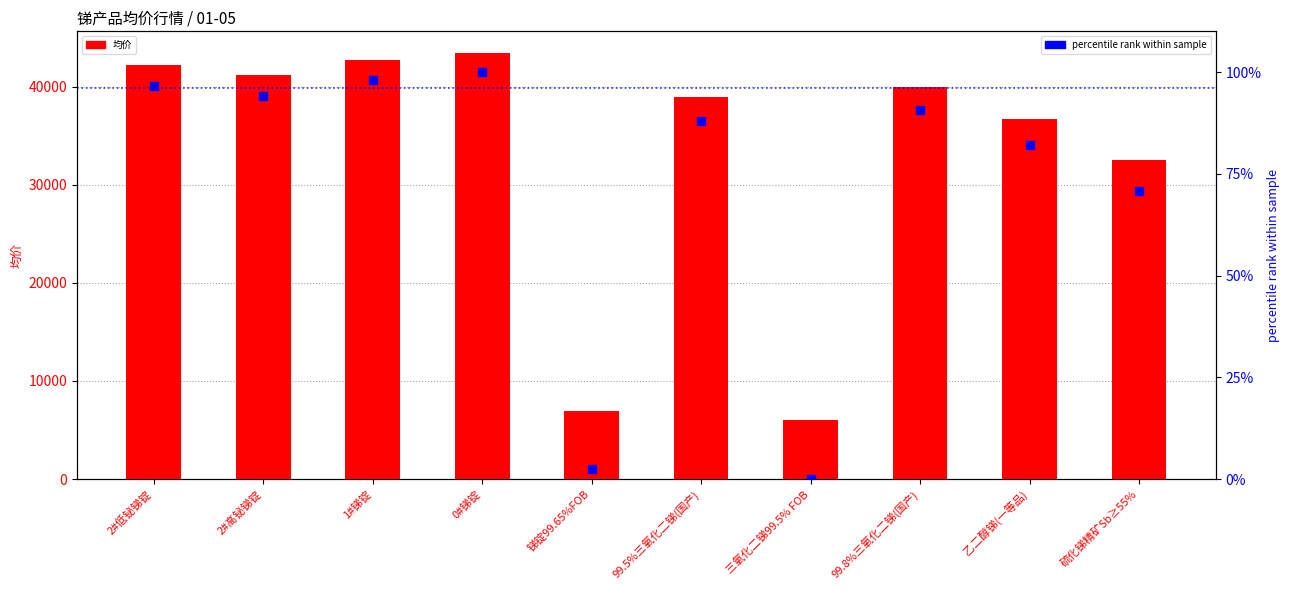

What is the total value across all series at 三氧化二锑99.5% FOB?

6000.0